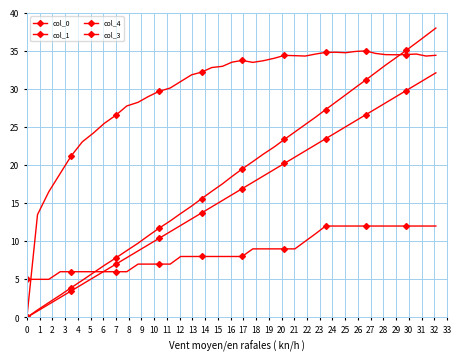

How many values in col_1 are above zero?

39